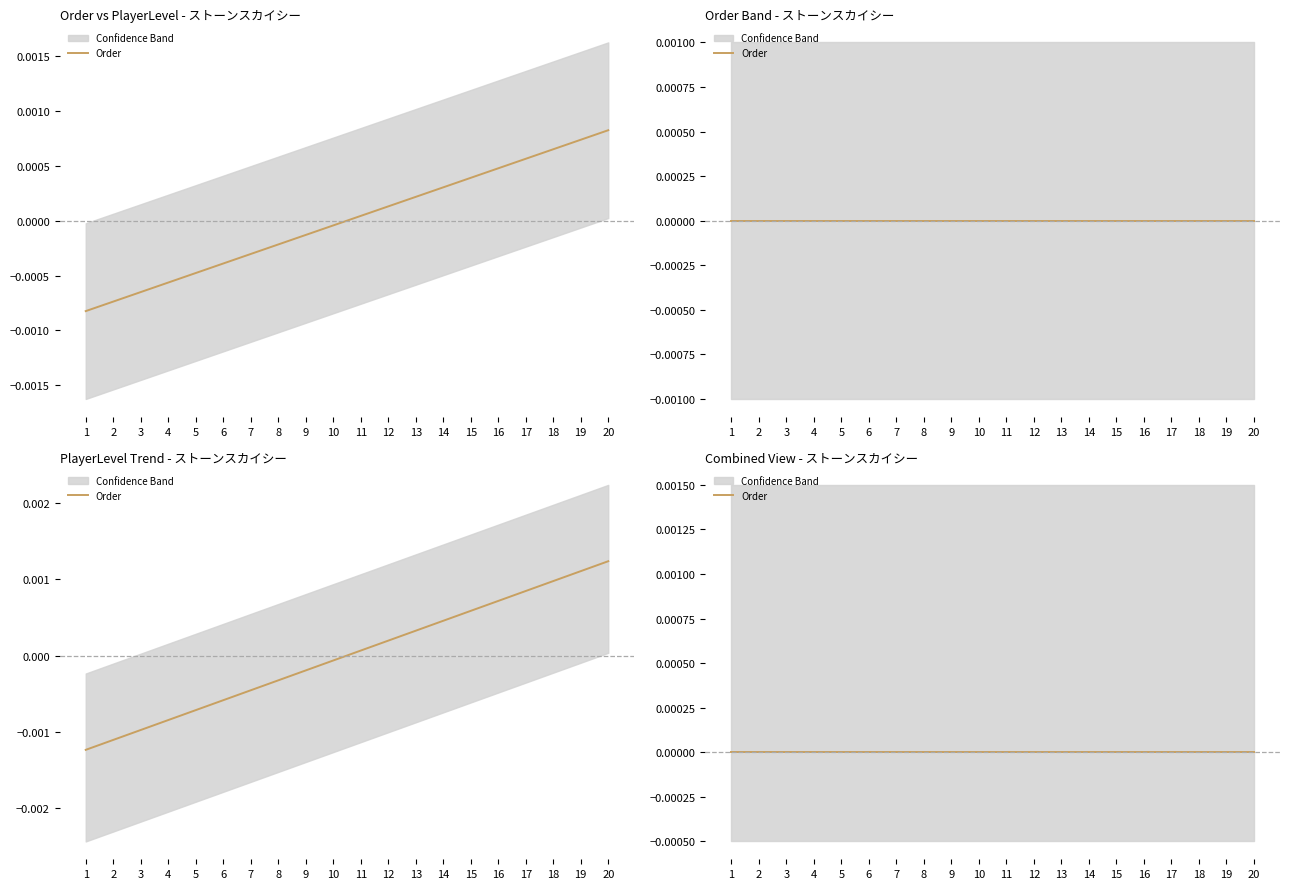

How many distinct data groups are displayed?

1